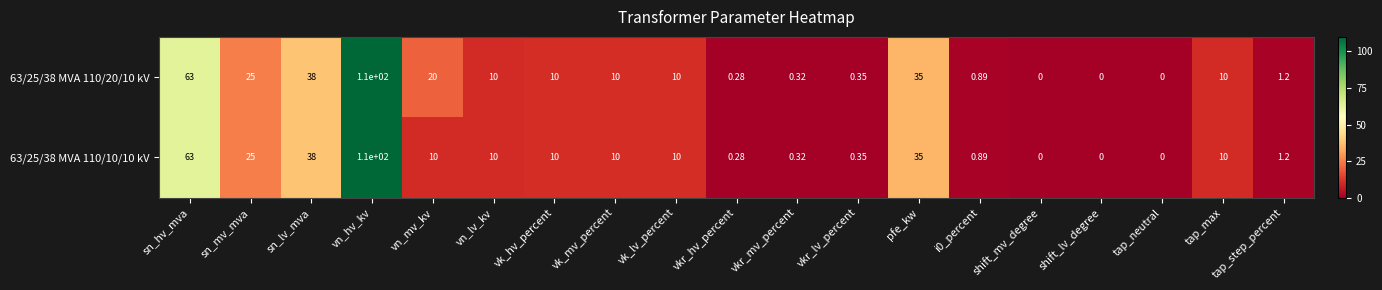

Where does the 63/25/38 MVA 110/20/10 kV series first go above 10?

sn_hv_mva